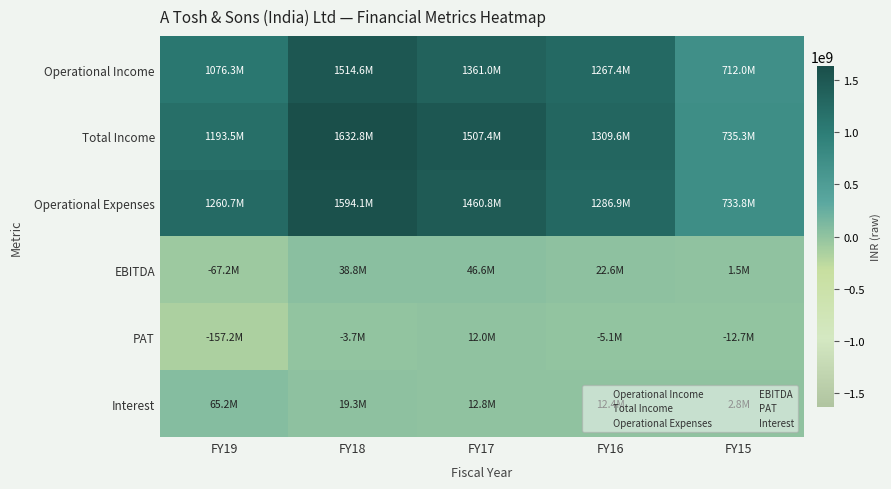

What is the minimum value shown in the chart?

-157221936